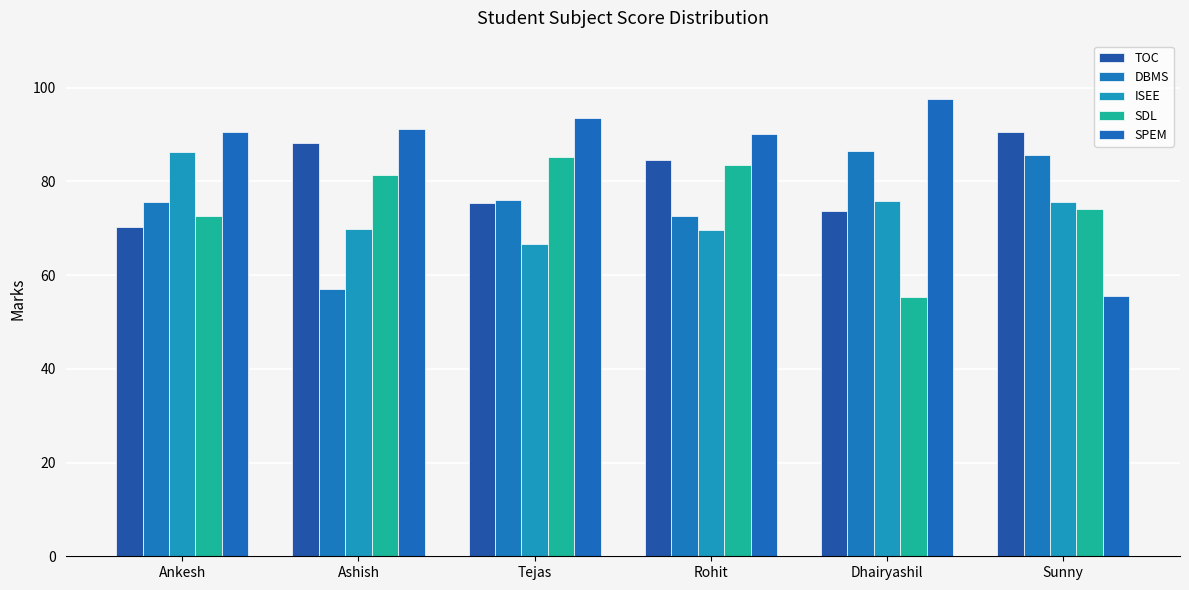

Which label corresponds to the largest value in the chart?

Dhairyashil